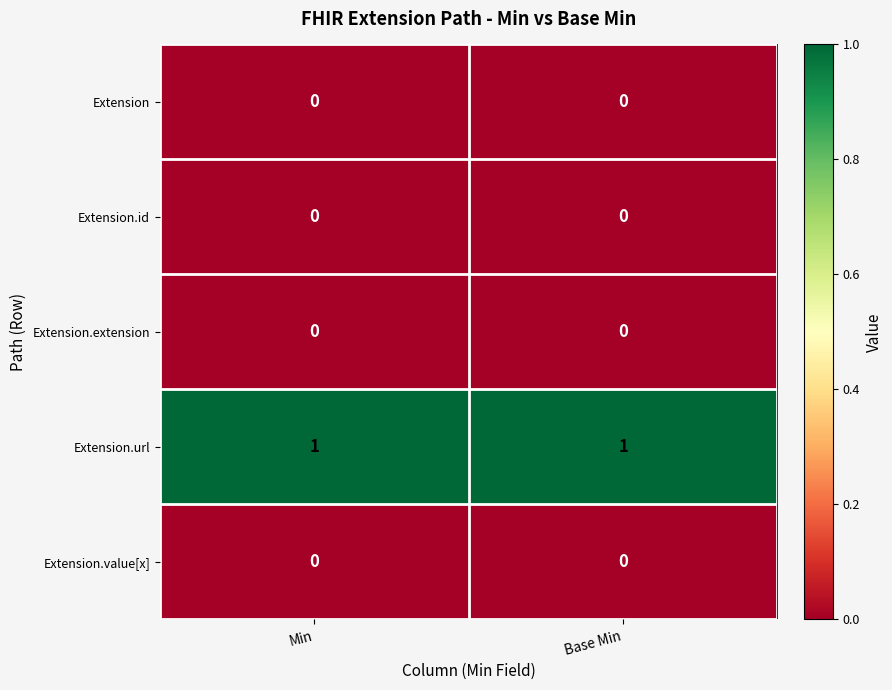

Is it true that Extension.extension equals 0 at Min?

True